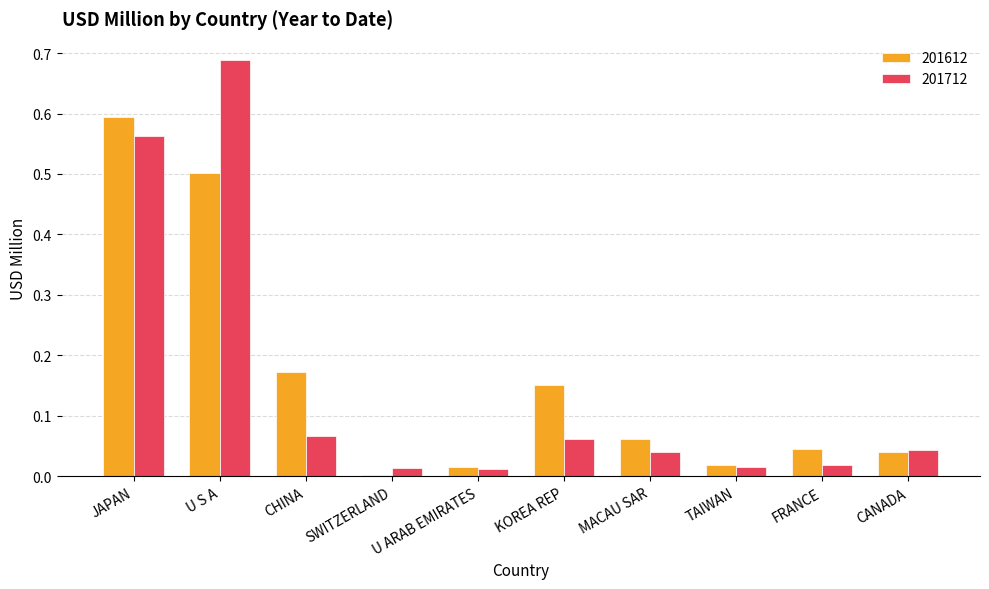

How many distinct data groups are displayed?

2